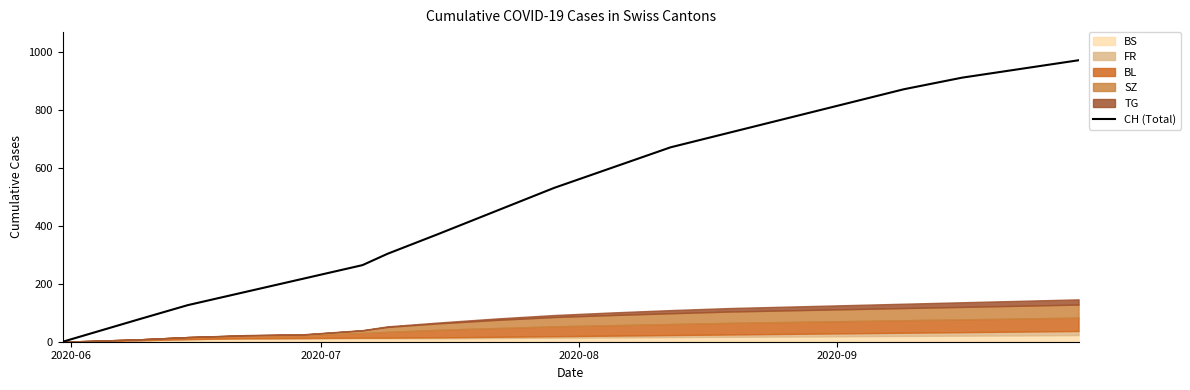

What is the difference between the maximum and minimum values?

970